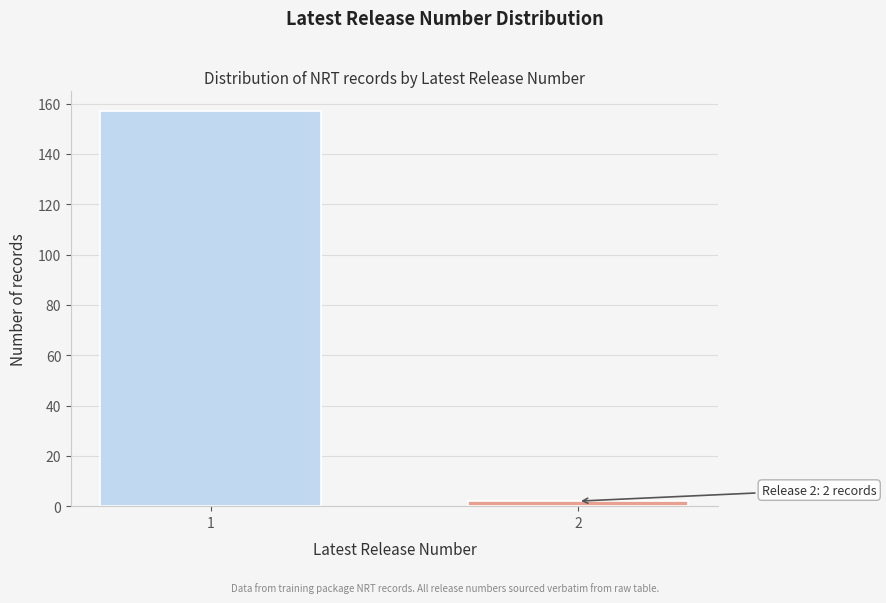

Reading left to right, extract all data points from this chart.

157	2